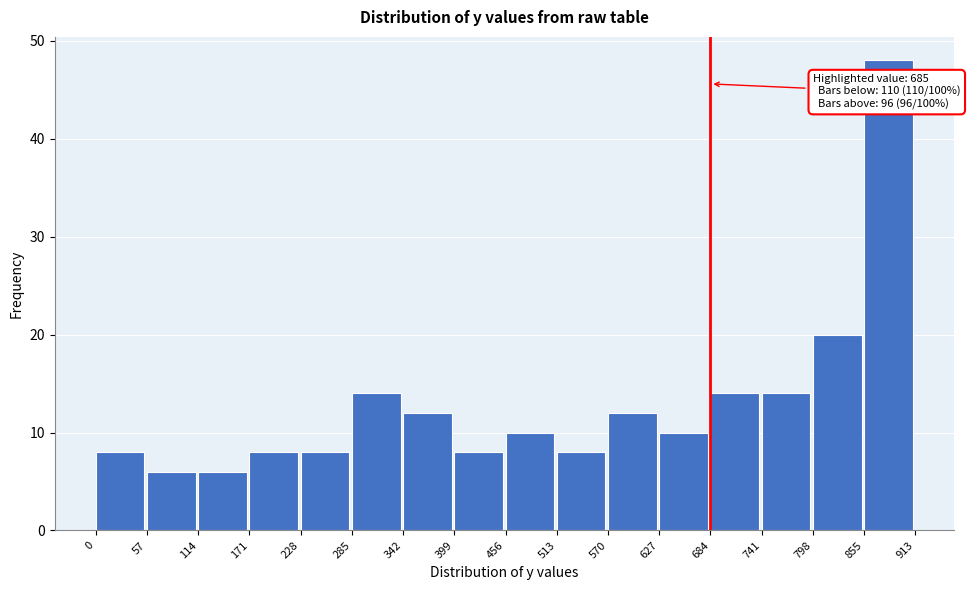

Over which range of the x-axis is the bar tallest?

855 to 913